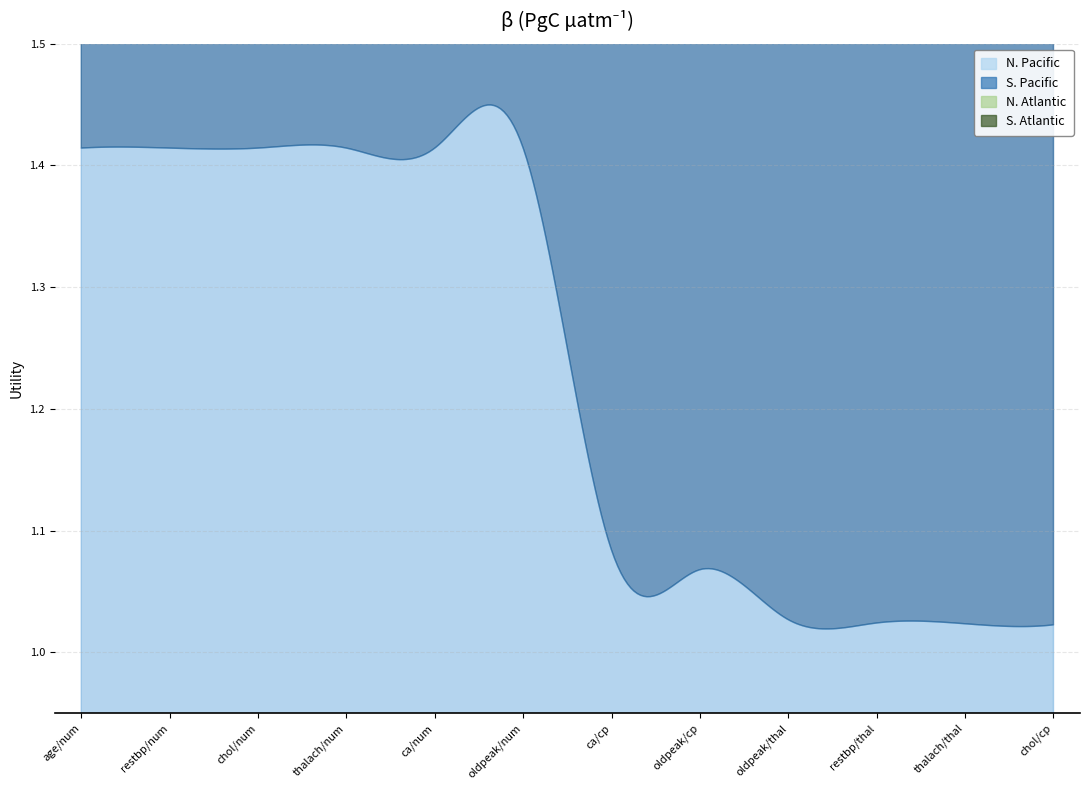

Between restbp/num and oldpeak/cp, which is larger?

restbp/num